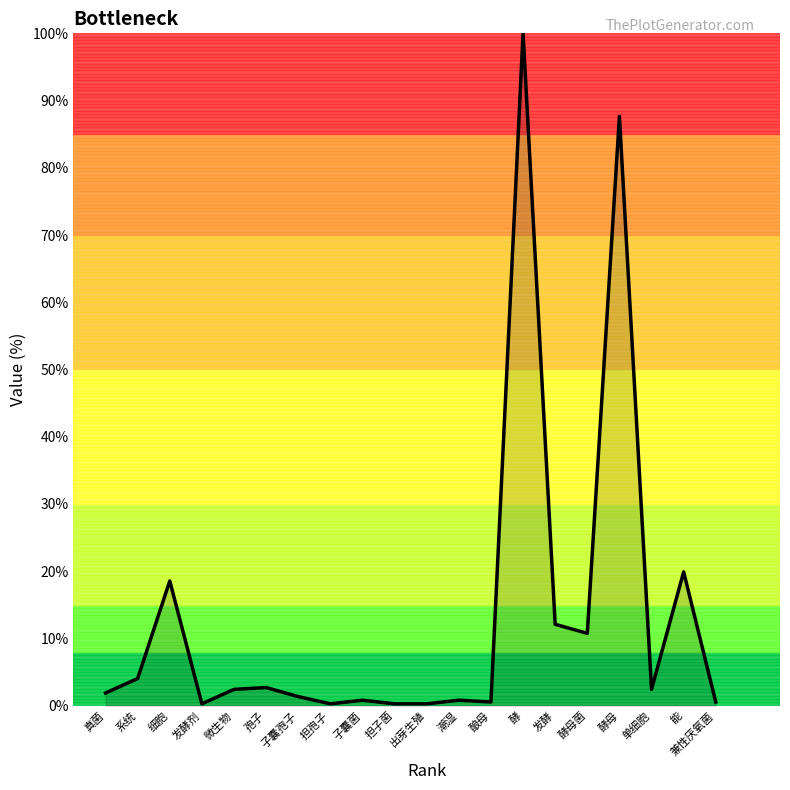

What is the maximum value shown in the chart?

100.0